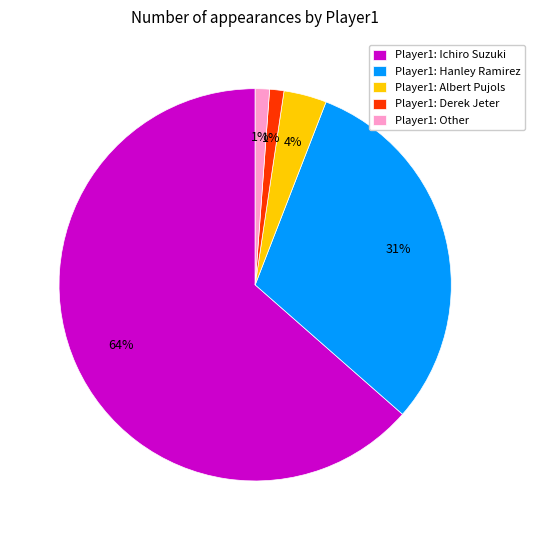

Approximately how many times larger is the value at Player1: Ichiro Suzuki compared to Player1: Hanley Ramirez?

2.1